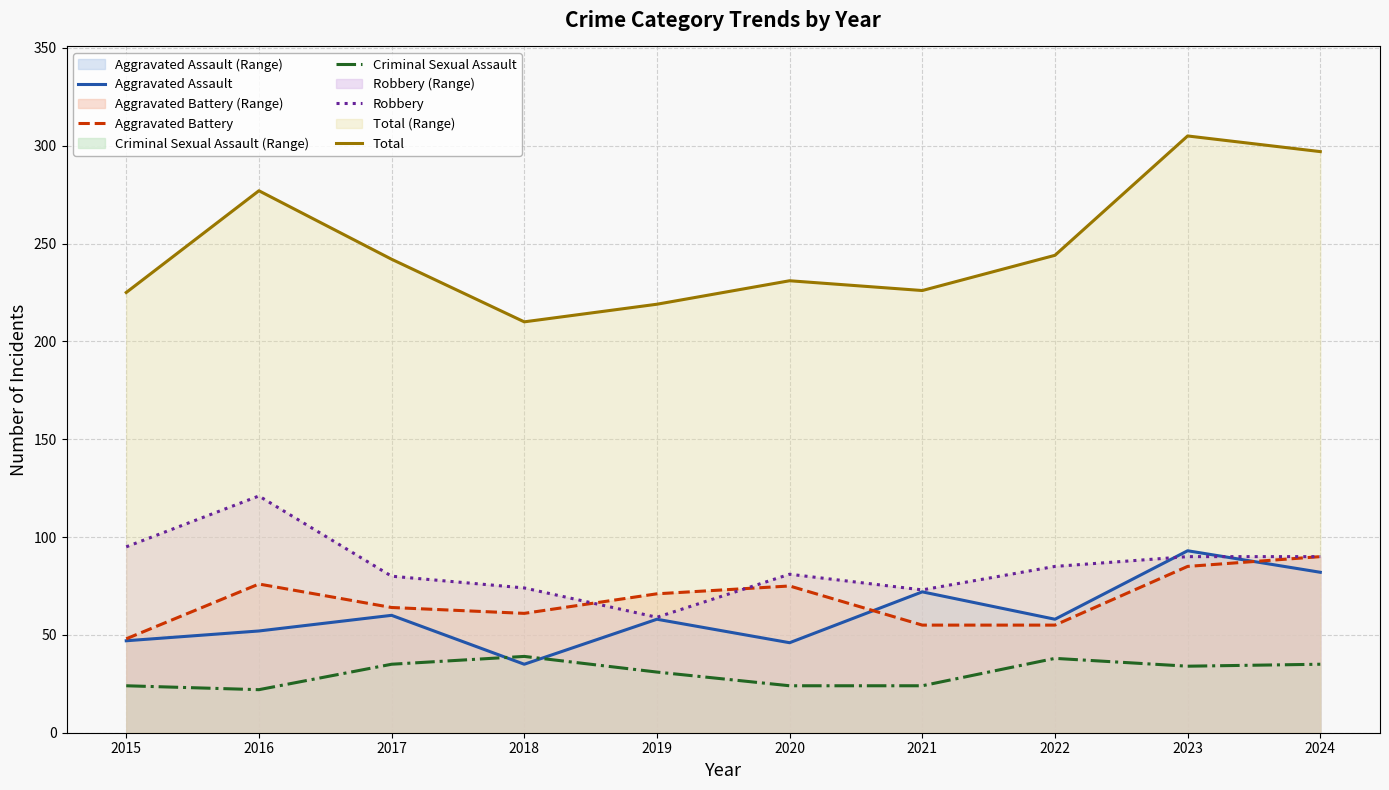

How many times do Aggravated Assault and Robbery cross each other?

2